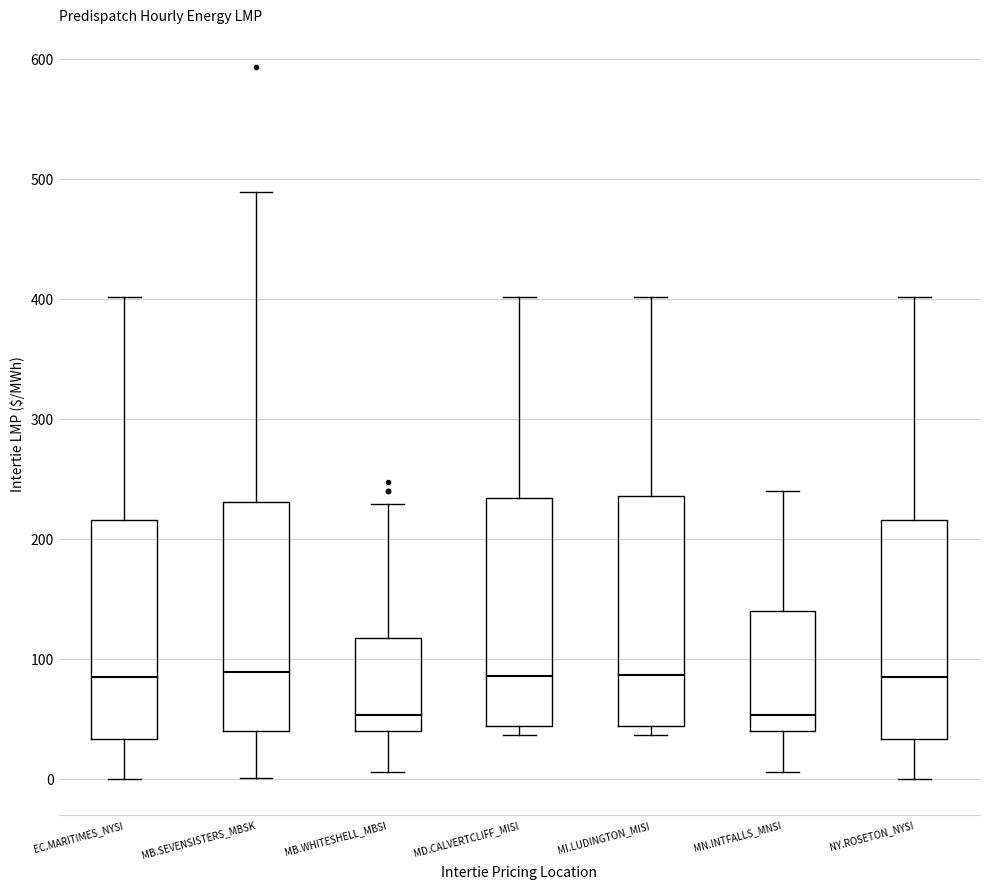

Reading left to right, transcribe this box plot: for each box, give where its median line is, the range the box spans, and where its two whiskers end, as read against the y-axis. The values are not printed on the chart, so give them approximately, as read against the axis.

EC.MARITIMES_NYSI: median 90, box 30 to 220, whiskers 0 to 400
MB.SEVENSISTERS_MBSK: median 90, box 40 to 230, whiskers 0 to 490
MB.WHITESHELL_MBSI: median 50, box 40 to 120, whiskers 10 to 230
MD.CALVERTCLIFF_MISI: median 90, box 40 to 230, whiskers 40 (just below the box's lower edge) to 400
MI.LUDINGTON_MISI: median 90, box 40 to 240, whiskers 40 (just below the box's lower edge) to 400
MN.INTFALLS_MNSI: median 50, box 40 to 140, whiskers 10 to 240
NY.ROSETON_NYSI: median 90, box 30 to 220, whiskers 0 to 400